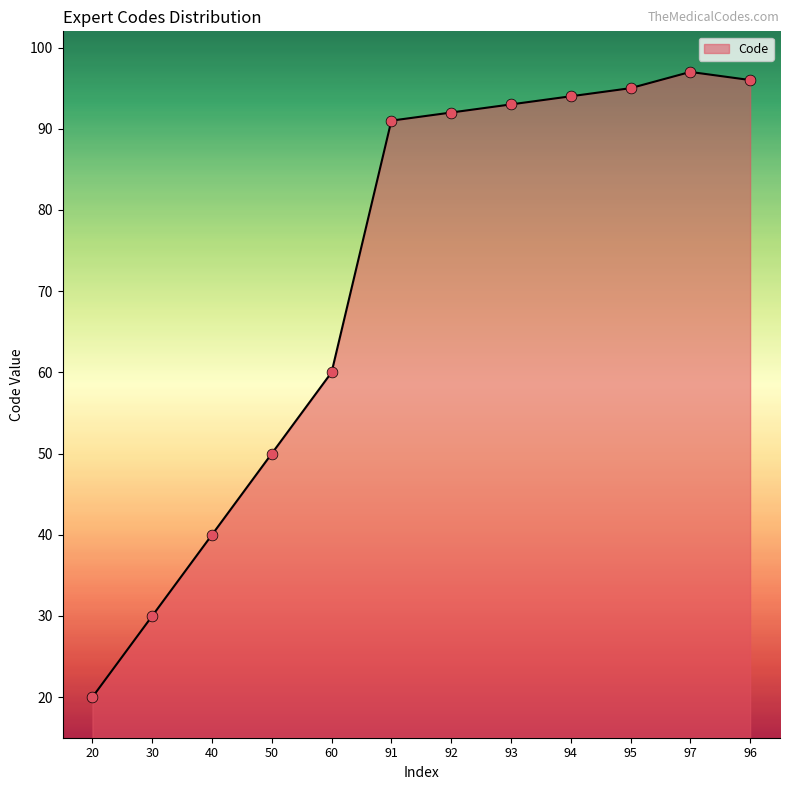

What is the ratio of the value at 91 to the value at 40?

2.3